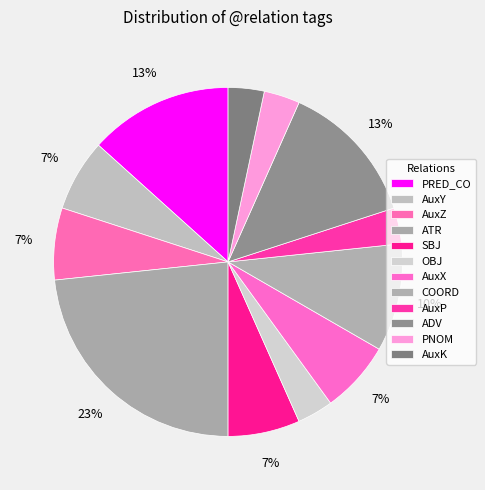

What is the change in value from ATR to OBJ?

-6